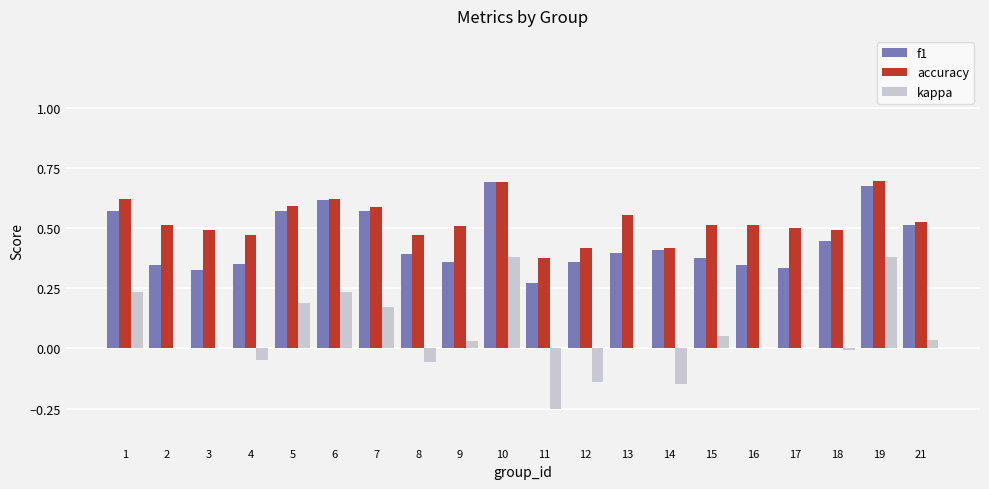

Is the value of f1 at 5 greater than the value of accuracy at 2?

Yes